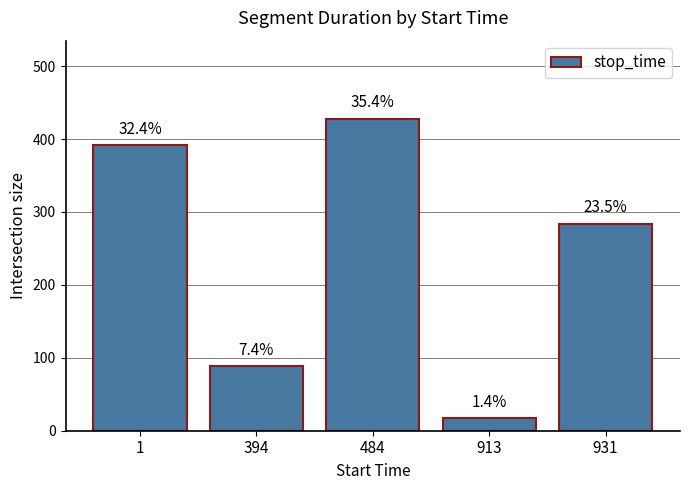

How many bars are there in total?

5